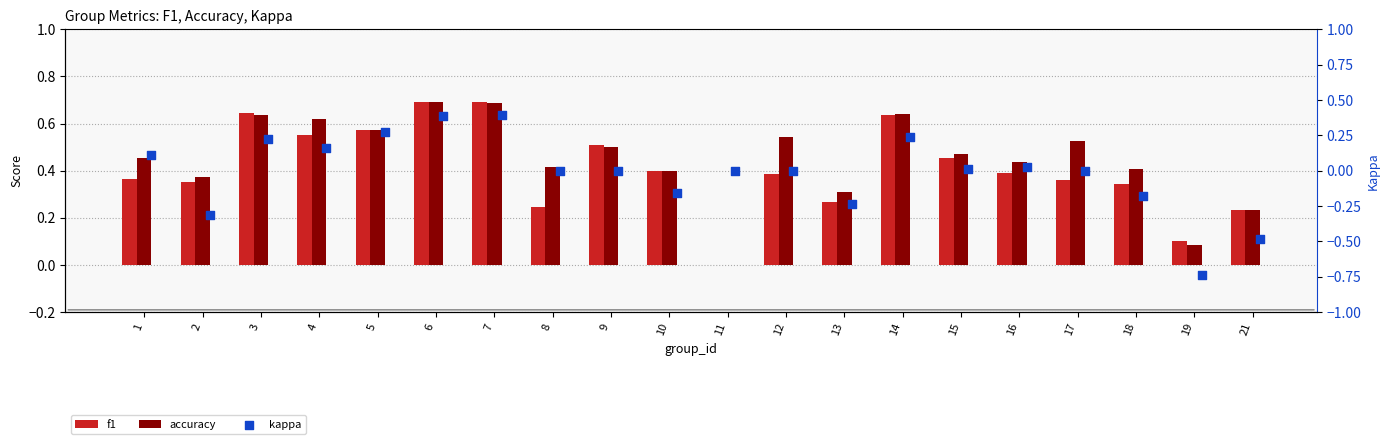

At how many categories does at least one series exceed 0?

19